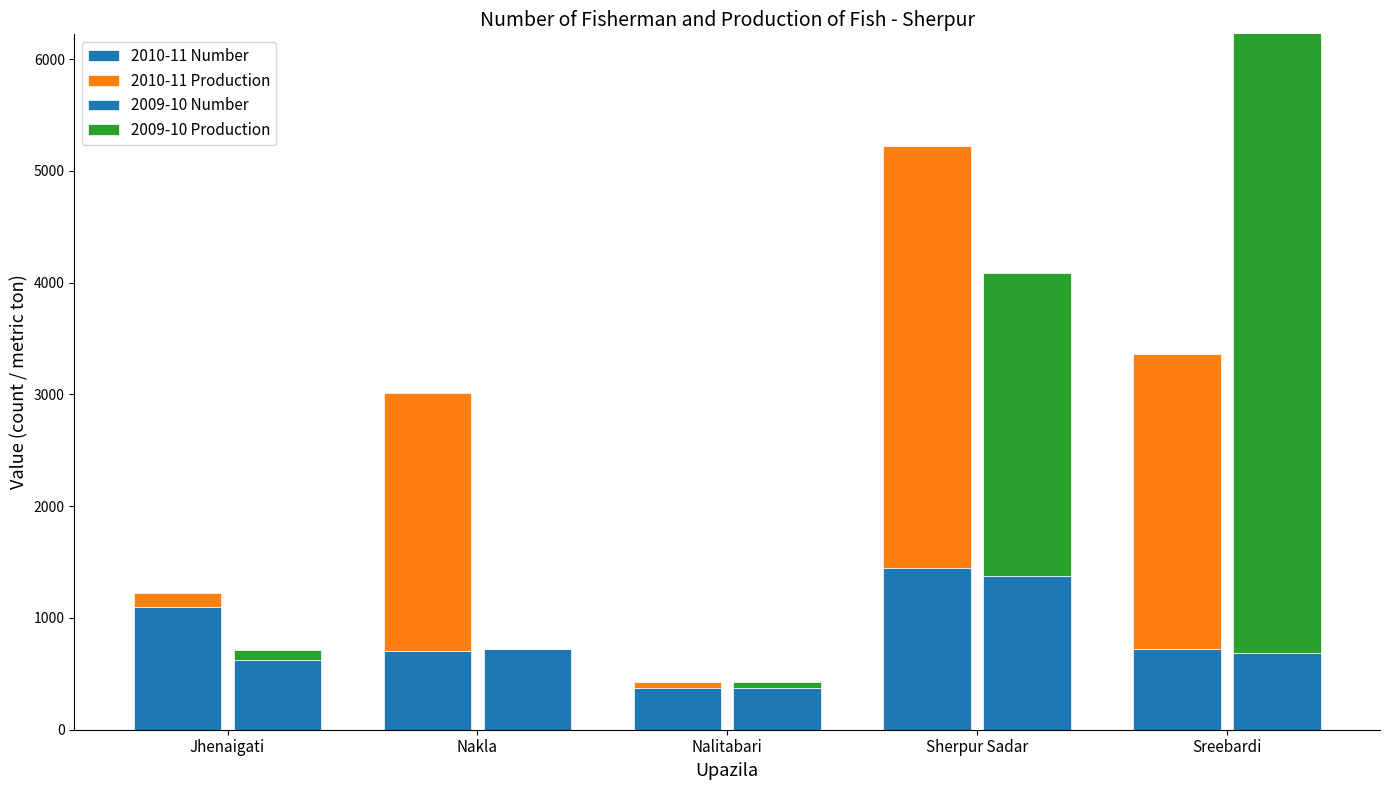

What is the label of the 4th bar from the left?

Sherpur Sadar